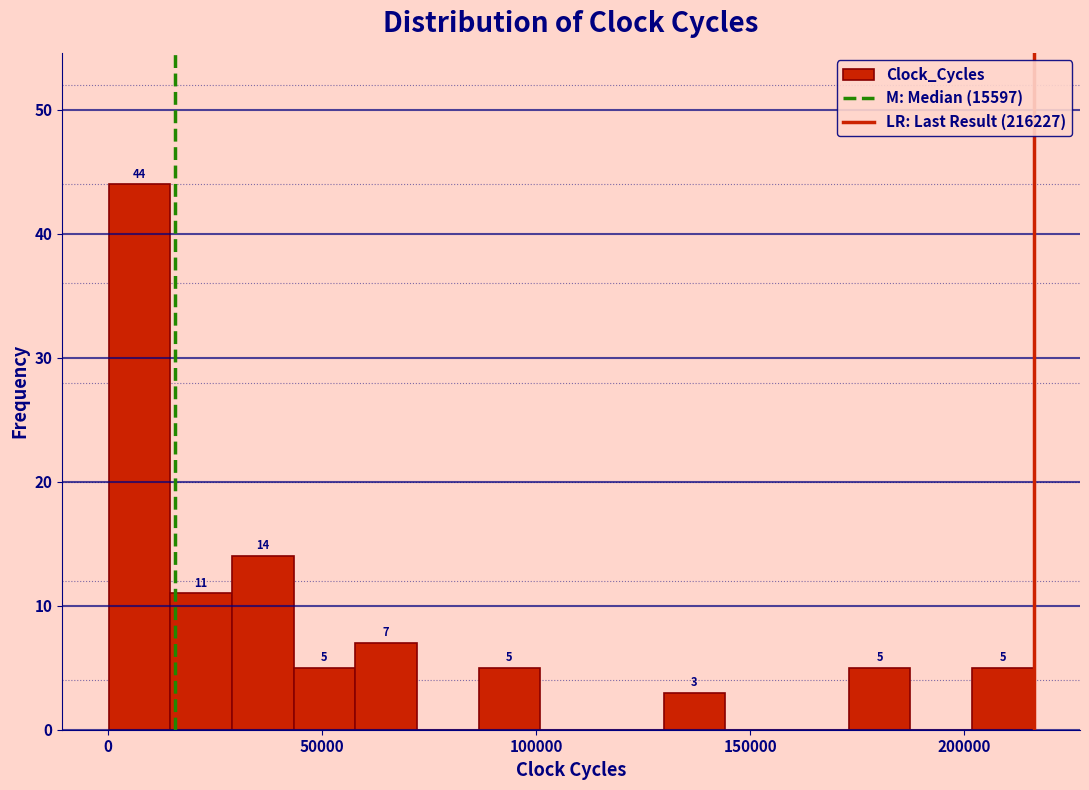

Read against the x-axis, roughly where is the centre of the tallest bar?

5000